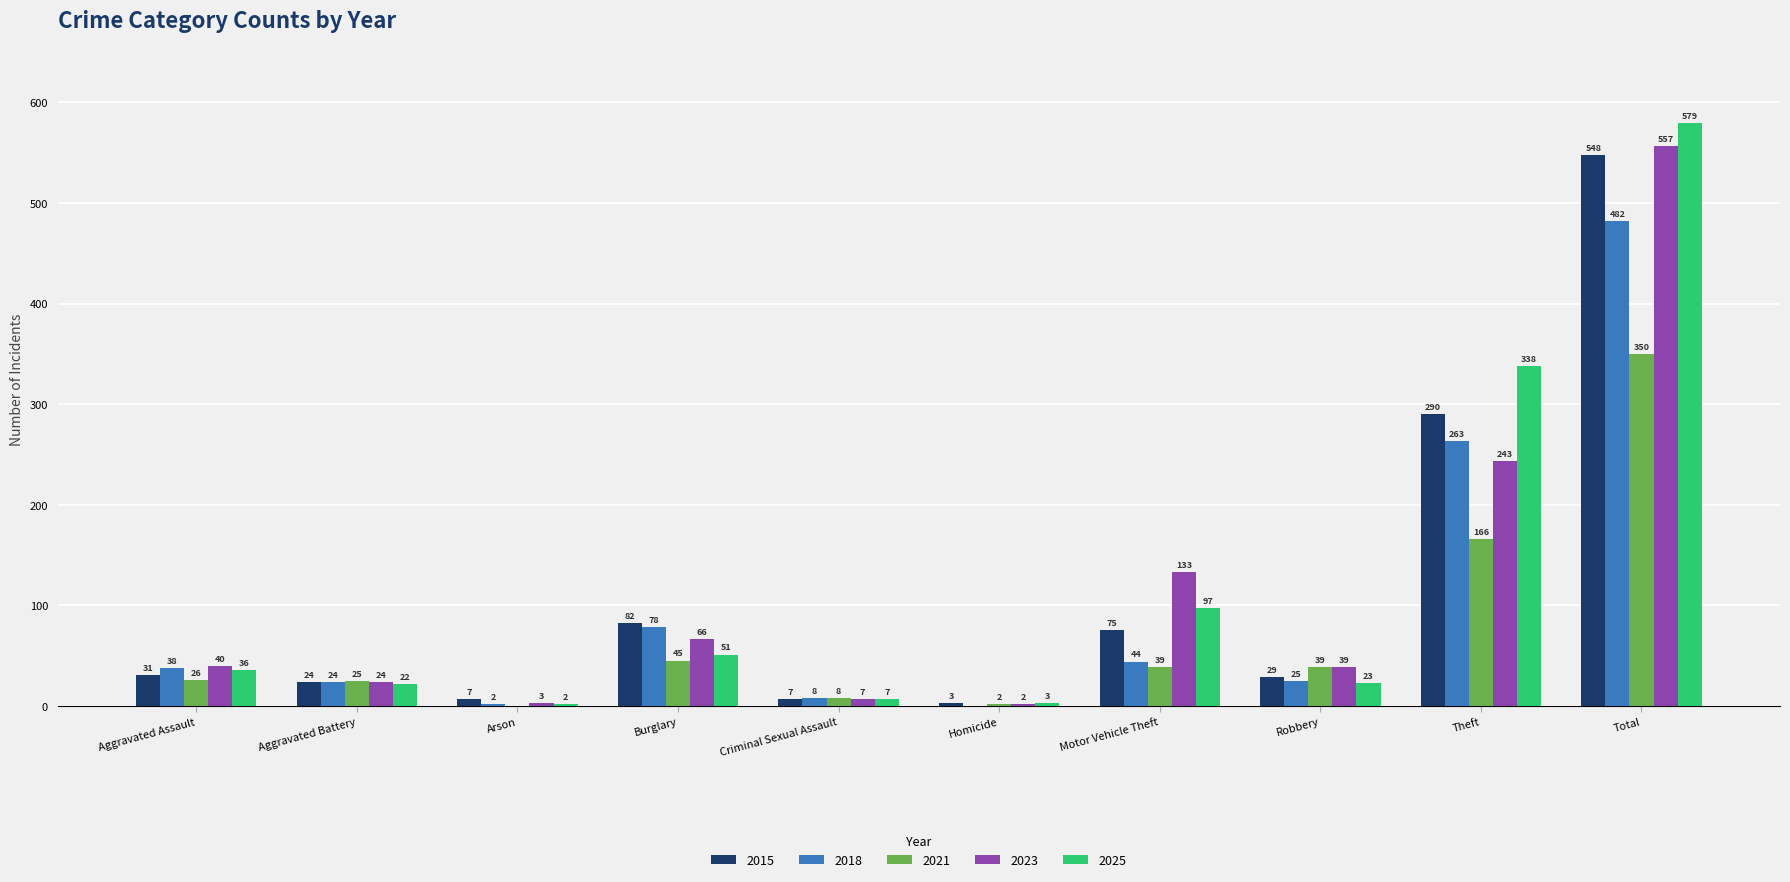

Reading right to left, list all the values displayed in this chart.

2015: Total=548	Theft=290	Robbery=29	Motor Vehicle Theft=75	Homicide=3	Criminal Sexual Assault=7	Burglary=82	Arson=7	Aggravated Battery=24	Aggravated Assault=31
2018: Total=482	Theft=263	Robbery=25	Motor Vehicle Theft=44	Homicide=0	Criminal Sexual Assault=8	Burglary=78	Arson=2	Aggravated Battery=24	Aggravated Assault=38
2021: Total=350	Theft=166	Robbery=39	Motor Vehicle Theft=39	Homicide=2	Criminal Sexual Assault=8	Burglary=45	Arson=0	Aggravated Battery=25	Aggravated Assault=26
2023: Total=557	Theft=243	Robbery=39	Motor Vehicle Theft=133	Homicide=2	Criminal Sexual Assault=7	Burglary=66	Arson=3	Aggravated Battery=24	Aggravated Assault=40
2025: Total=579	Theft=338	Robbery=23	Motor Vehicle Theft=97	Homicide=3	Criminal Sexual Assault=7	Burglary=51	Arson=2	Aggravated Battery=22	Aggravated Assault=36